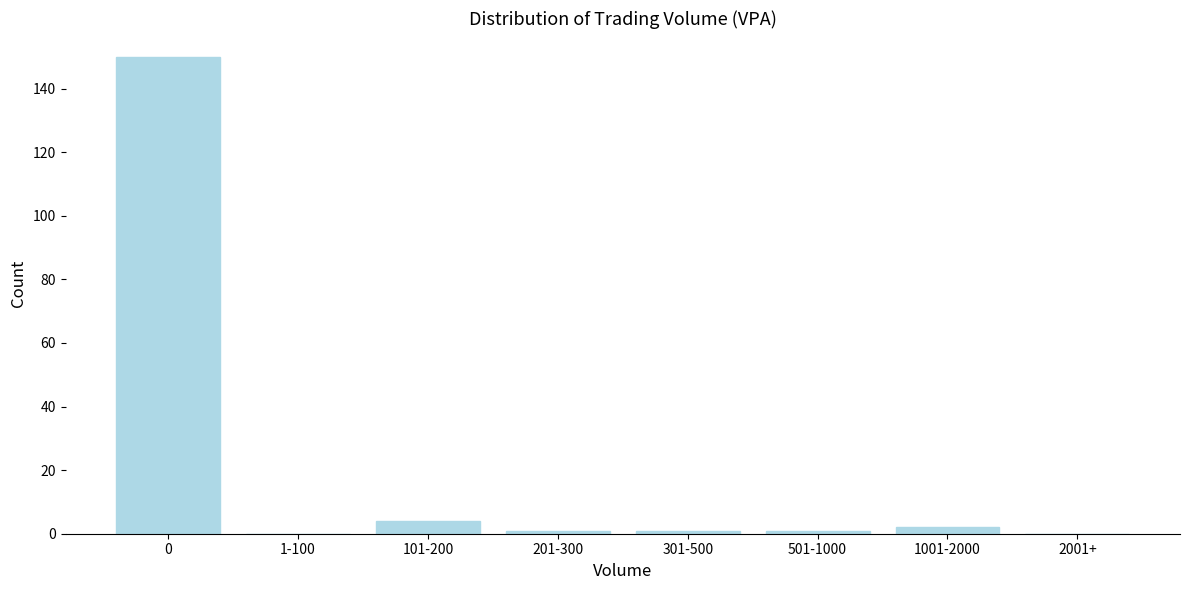

Reading left to right, list all the values displayed in this chart.

0=150	1-100=0	101-200=4	201-300=1	301-500=1	501-1000=1	1001-2000=2	2001+=0